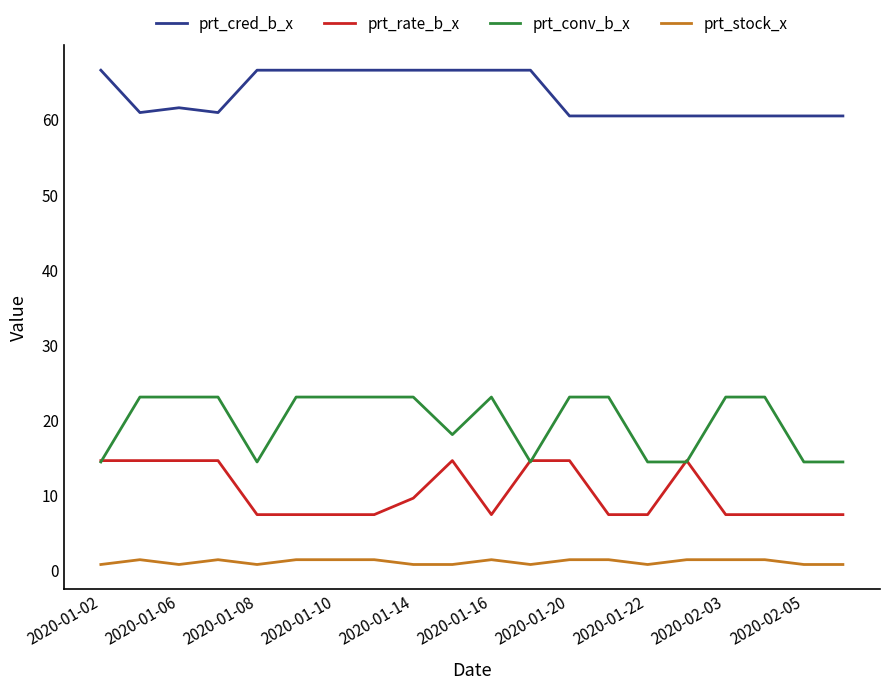

Which series has the largest range (max minus min)?

prt_conv_b_x